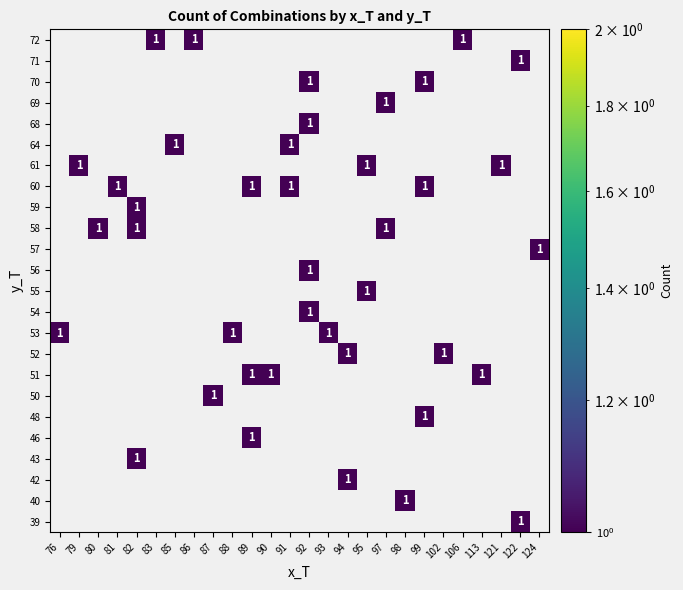

At which category is the sum across all series the highest?

92